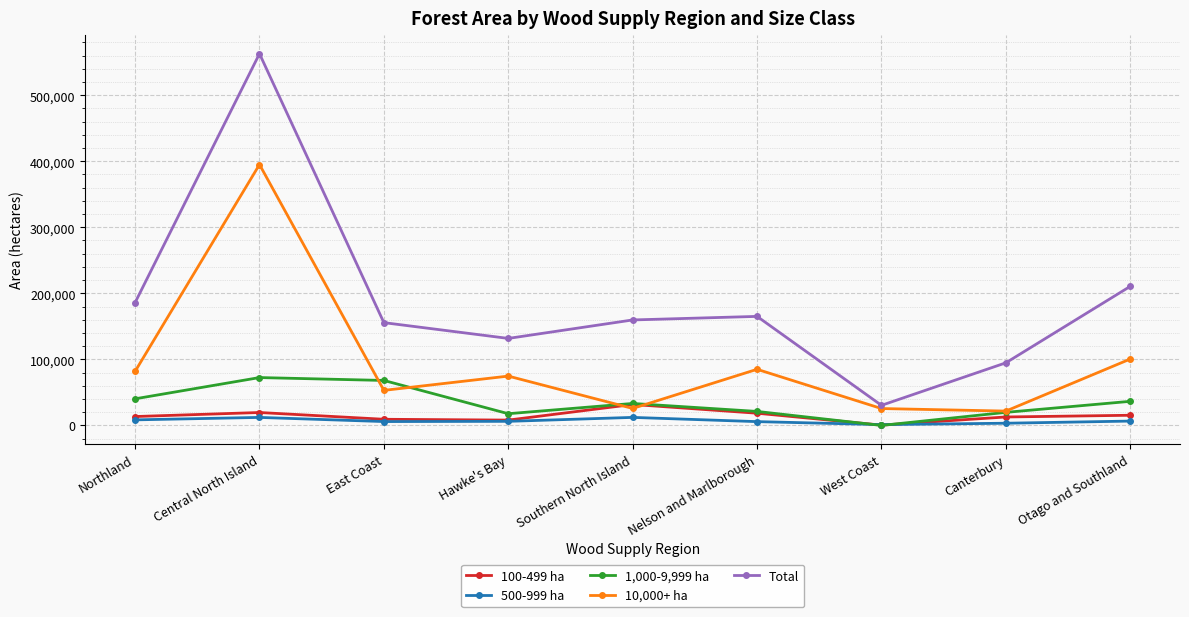

How many times do 500-999 ha and 1,000-9,999 ha cross each other?

2